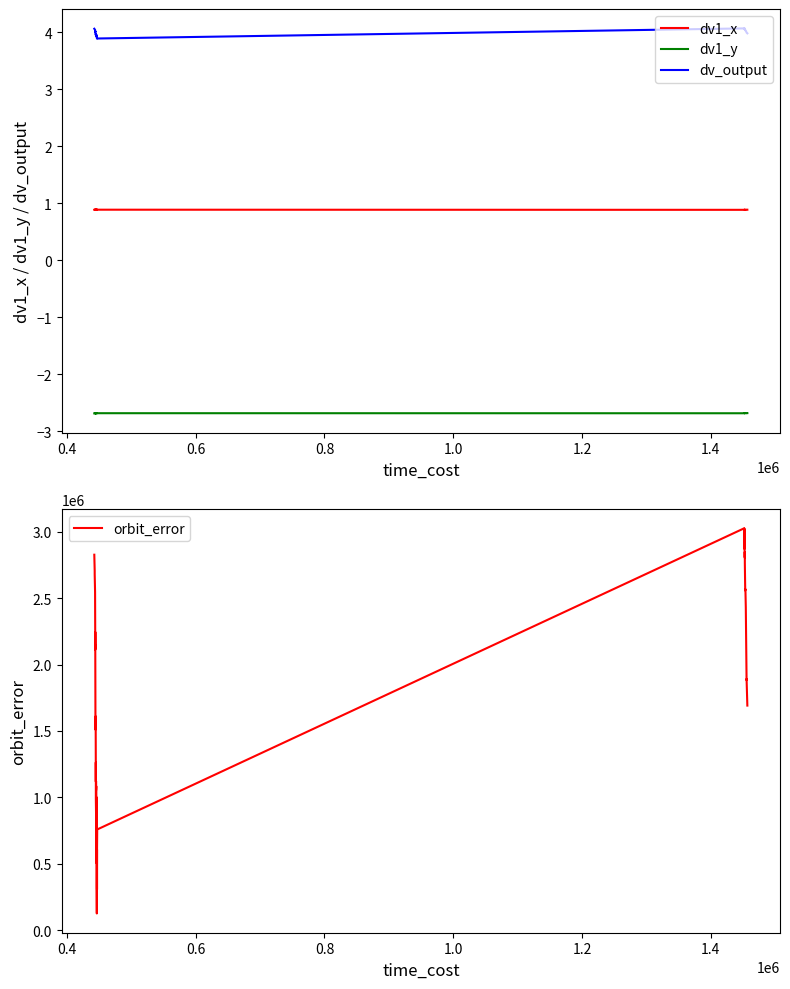

What is the value of the orbit_error point at the 13th from the left?

1262428.1